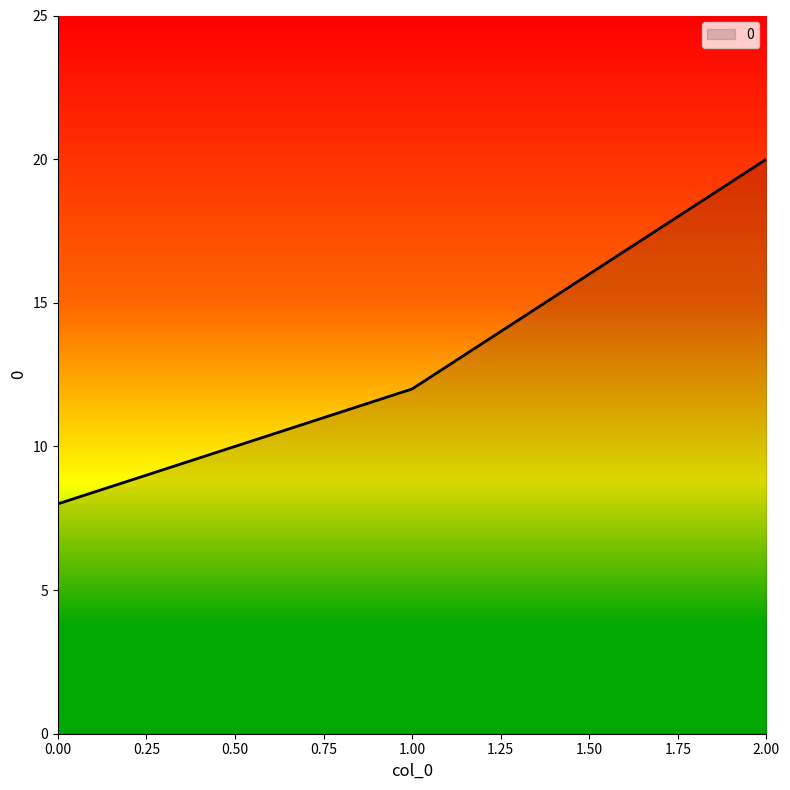

Is it true that the value at 2.00 is 20?

True